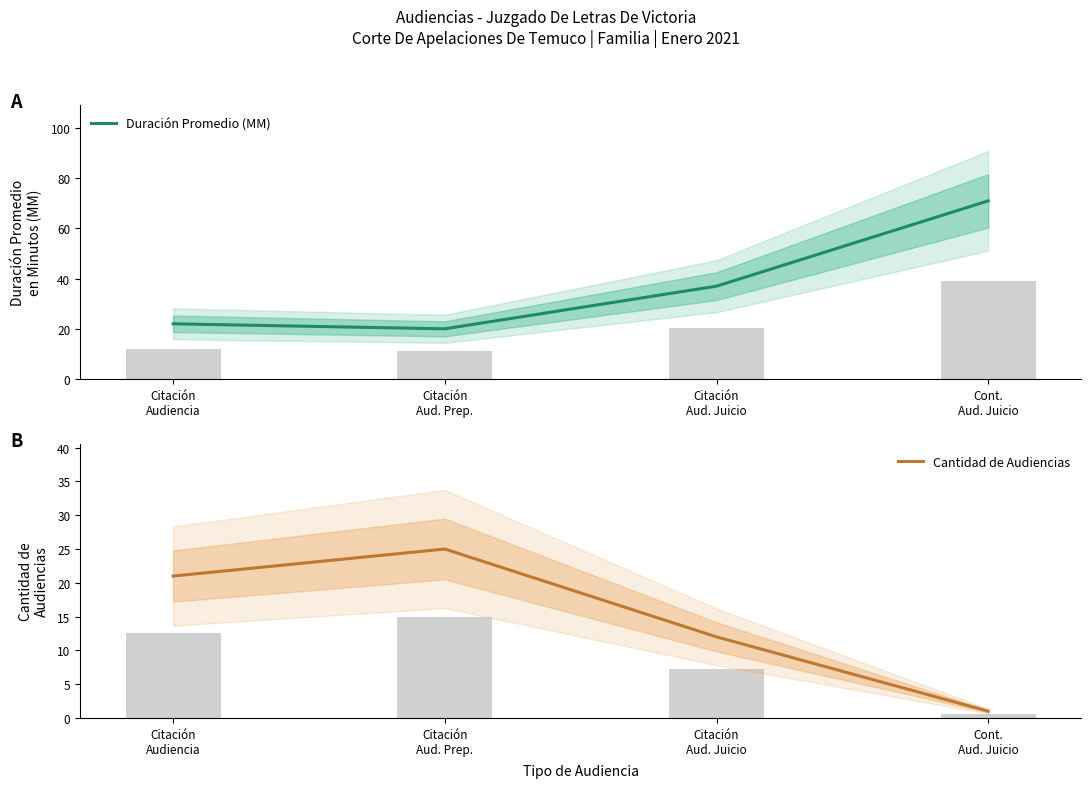

Reading left to right, extract all data points from this chart.

Duración Promedio (MM): 22	20	37	71
Cantidad de Audiencias: 21	25	12	1